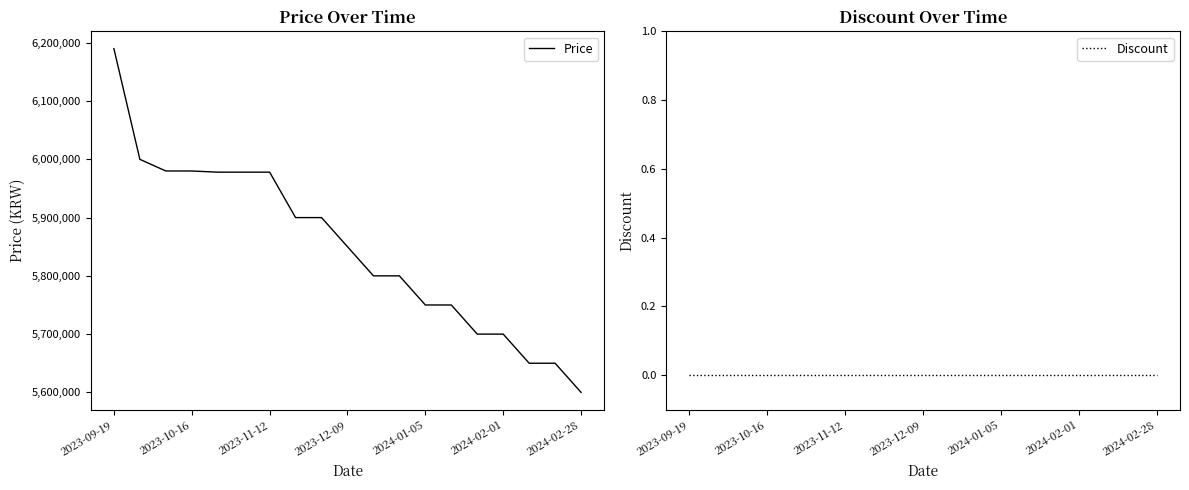

At 11, list the series in order from largest to smallest.

Price, Discount